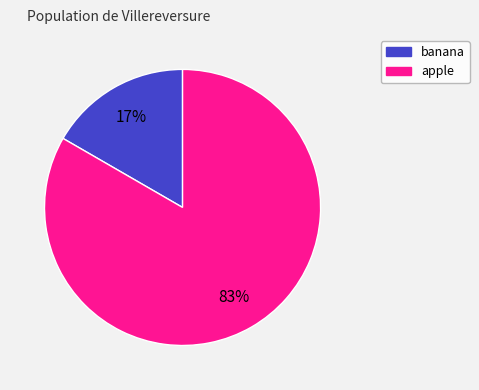

Do apple and banana together represent more than half of the pie?

Yes